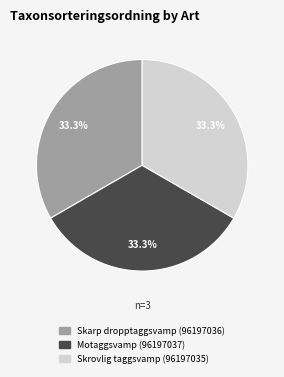

How many segments does this pie chart have?

3